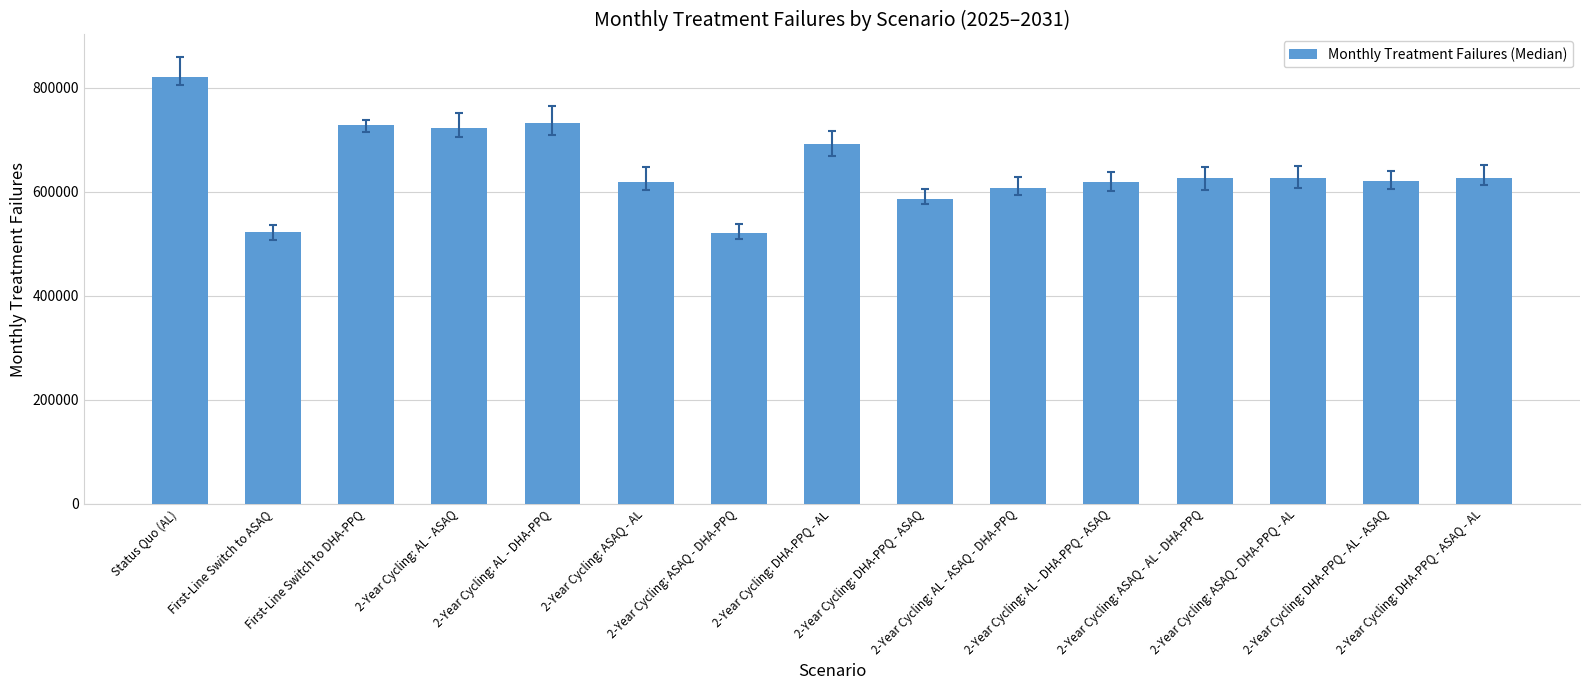

What is the difference between the maximum and minimum values?

300330